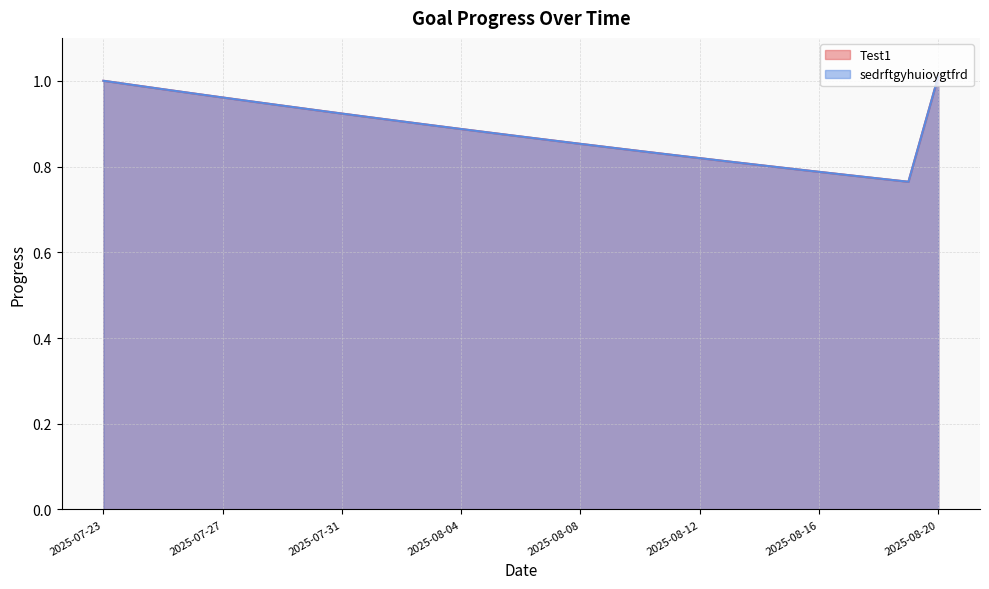

True or false: Test1 and sedrftgyhuioygtfrd cross at least once.

False